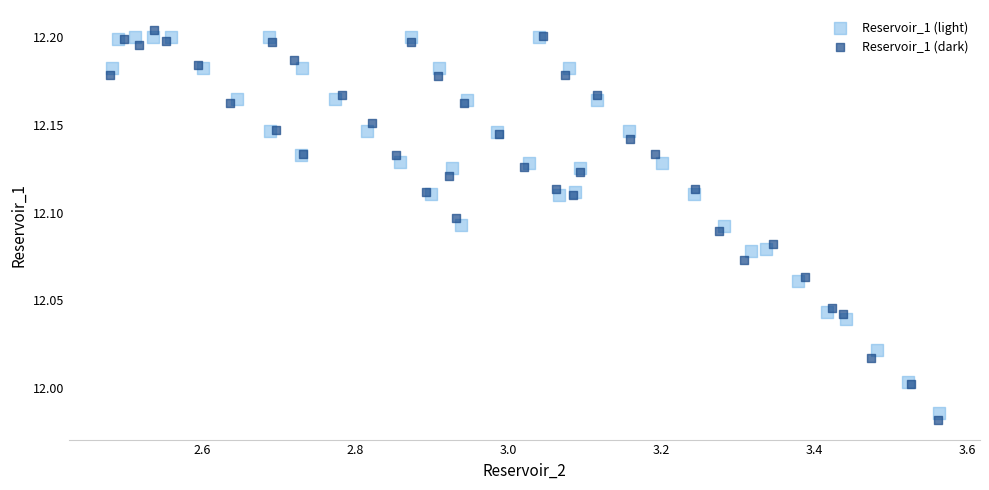

Which series has the widest spread of Y values?

Reservoir_1 (dark)